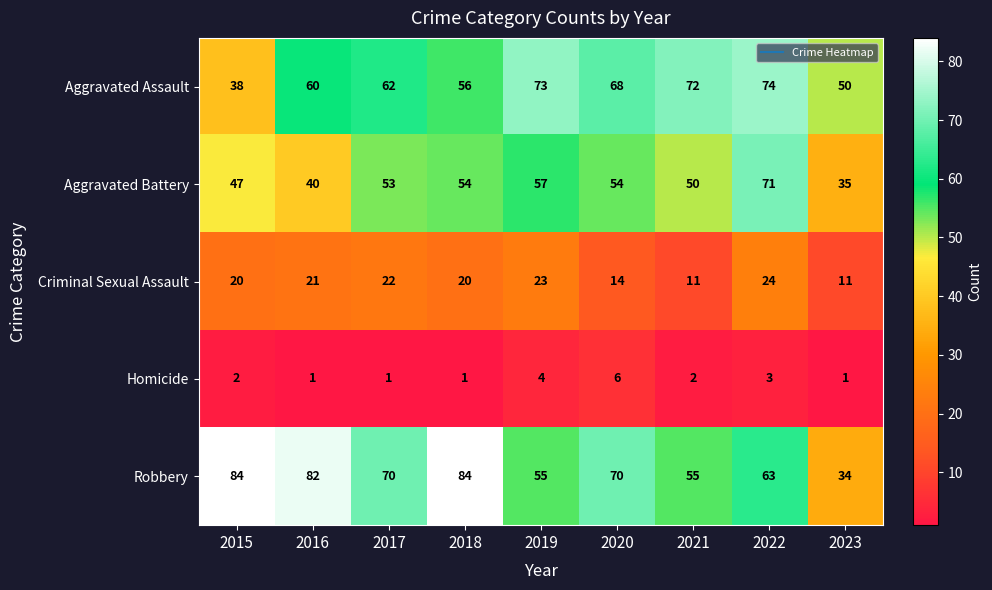

At which category is the sum across all series the highest?

2022